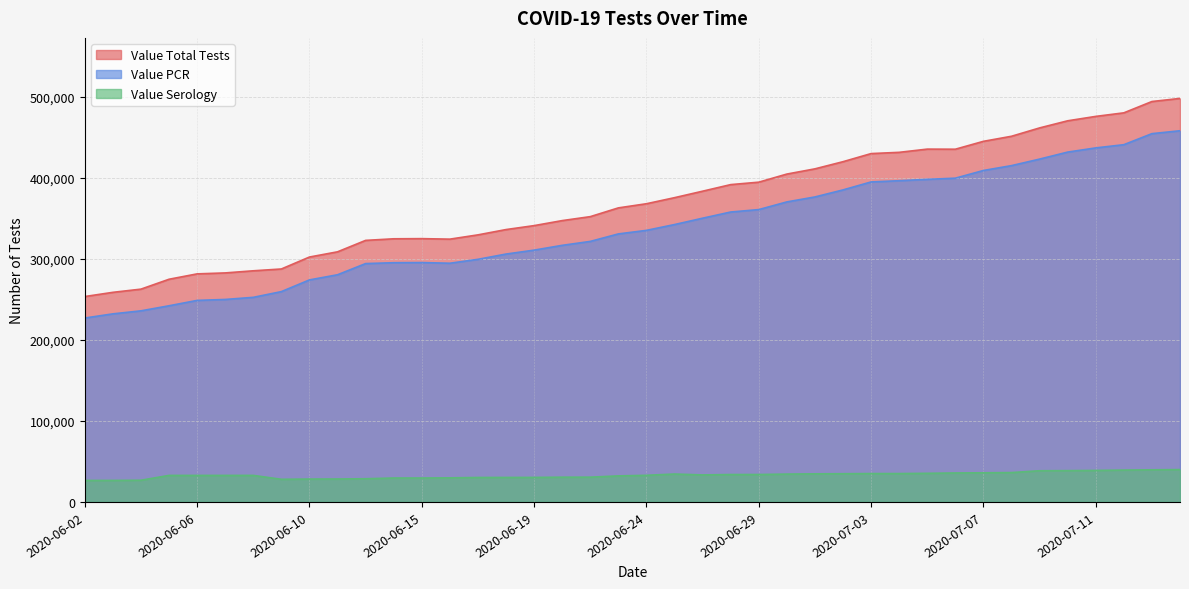

What is the average value of the Value Total Tests series?

370648